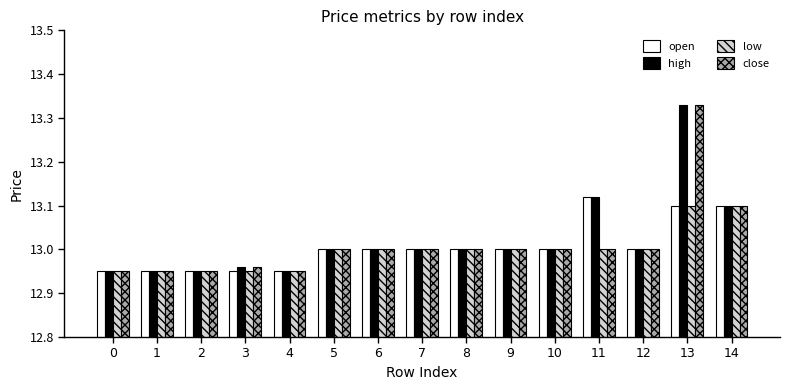

True or false: open has a value of 13.0 at 9.

True